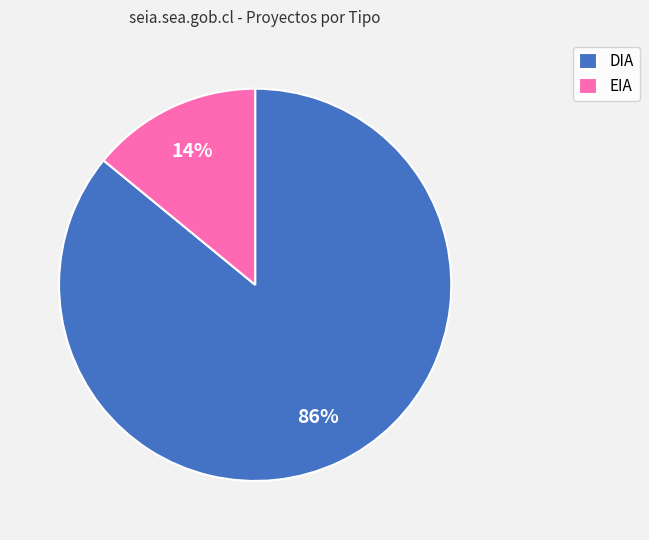

Which category has the smallest portion of the pie?

EIA